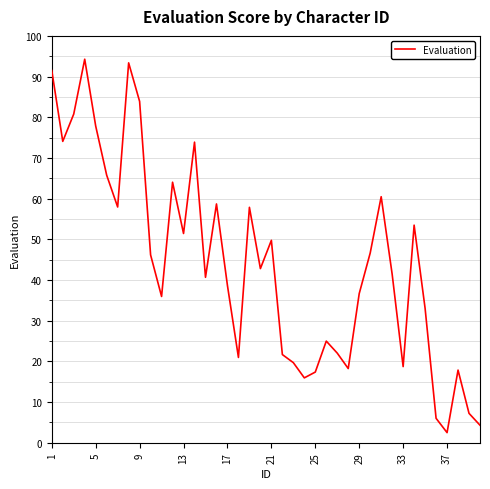

What is the difference between the maximum and minimum values?

91.8